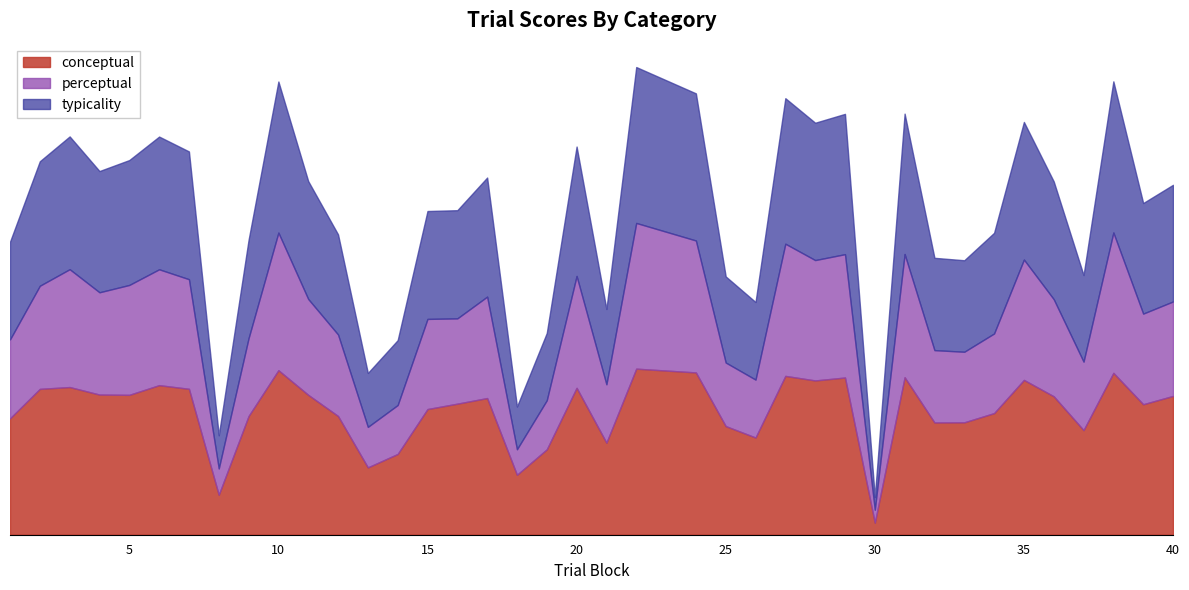

True or false: perceptual and typicality cross at least once.

False